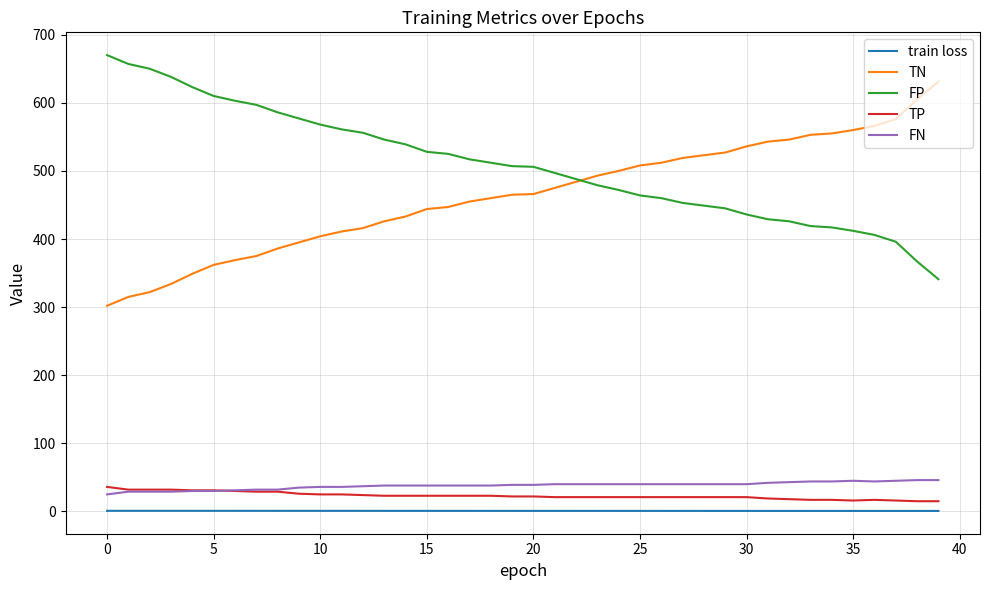

True or false: TN and train loss cross at least once.

False